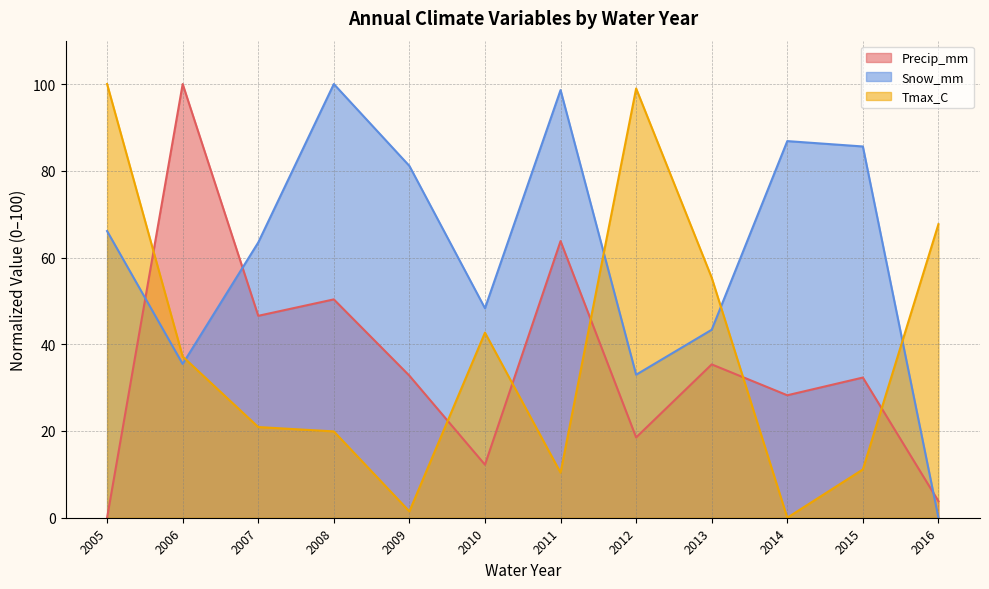

How many intersections are there between Tmax_C and Precip_mm?

6